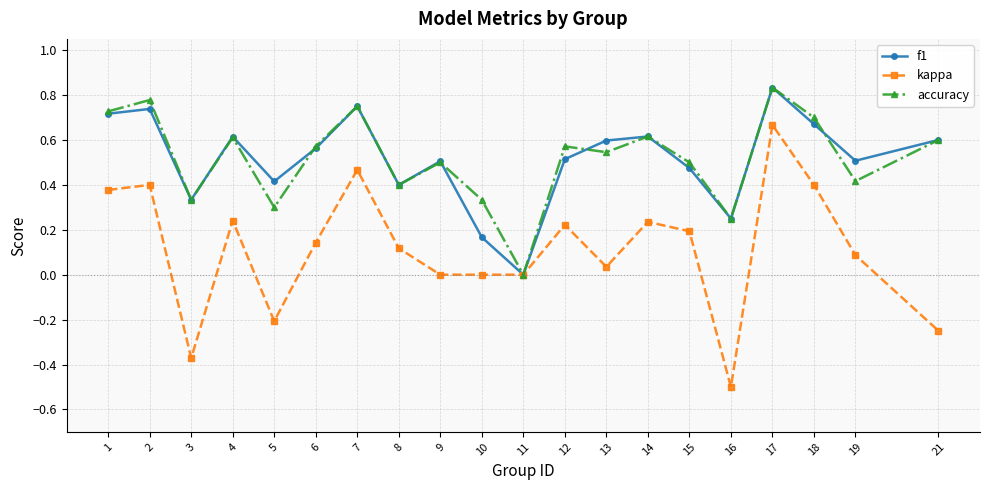

At which category does the chart reach its minimum across all series?

16